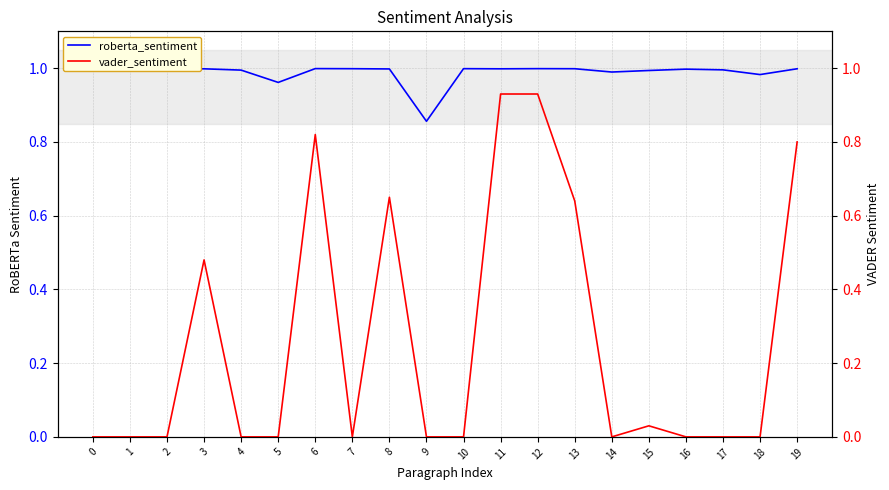

Which has a higher value, 17 or 14?

17